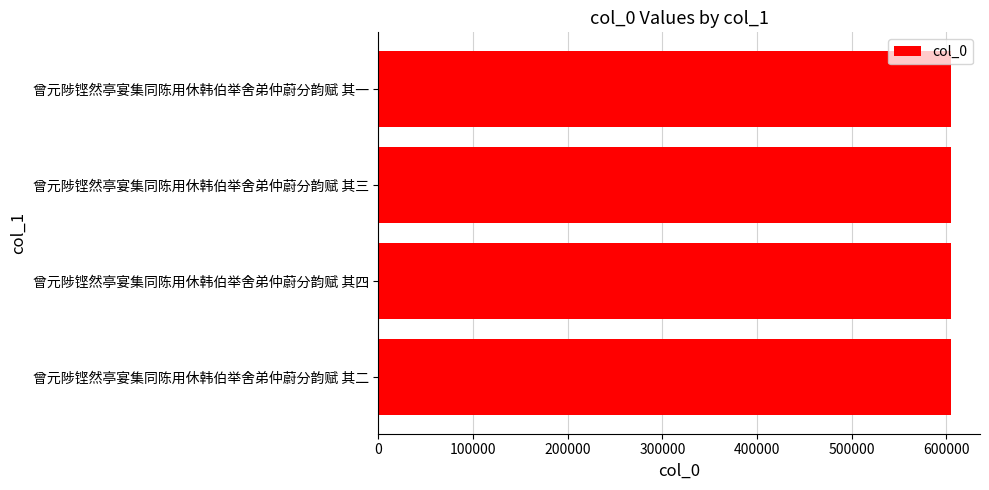

True or false: the data shows 605410 at 曾元陟铿然亭宴集同陈用休韩伯举舍弟仲蔚分韵赋 其三.

True